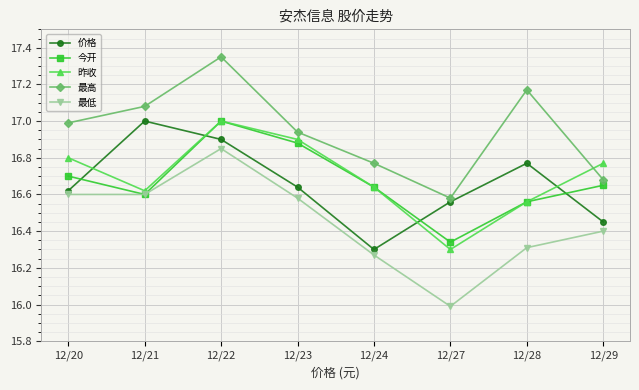

What is the difference between the maximum and minimum values in the 昨收 series?

0.7